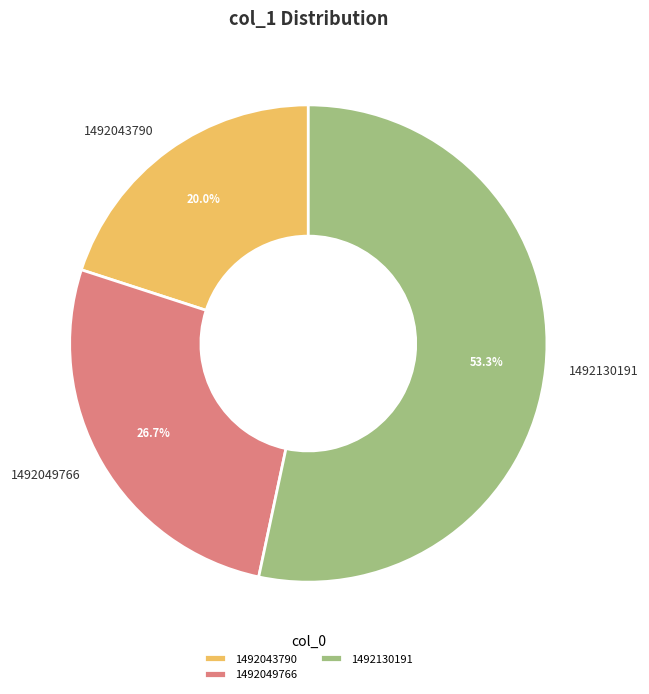

Does 1492043790 account for over 50% of the chart?

No